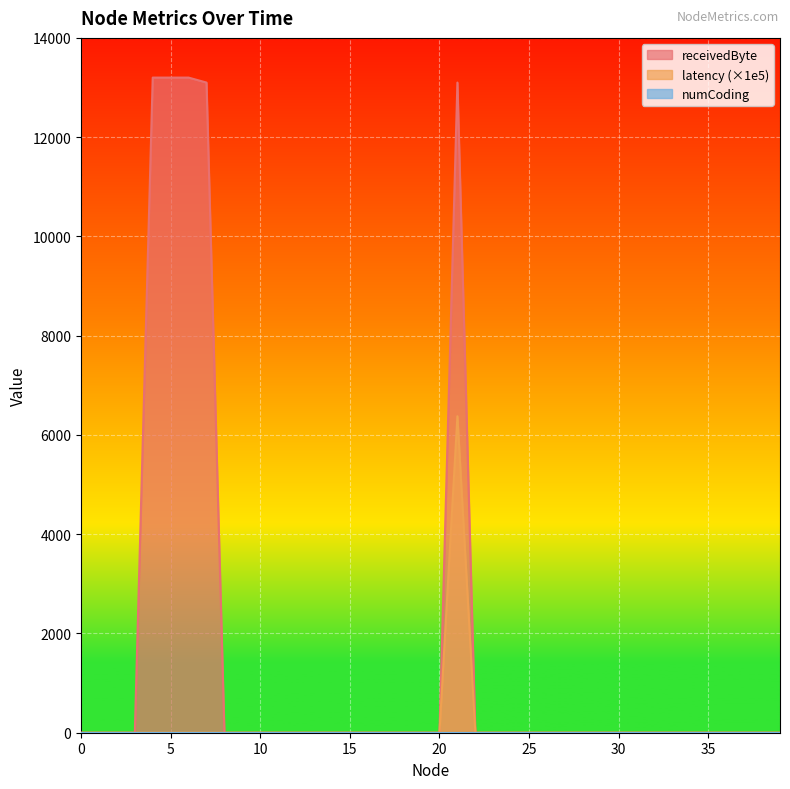

List the labels in order of latency value, smallest first.

0, 1, 2, 3, 4, 5, 6, 7, 8, 9, 10, 11, 12, 13, 14, 15, 16, 17, 18, 19, 20, 22, 23, 24, 25, 26, 27, 28, 29, 30, 31, 32, 33, 34, 35, 36, 37, 38, 39, 21